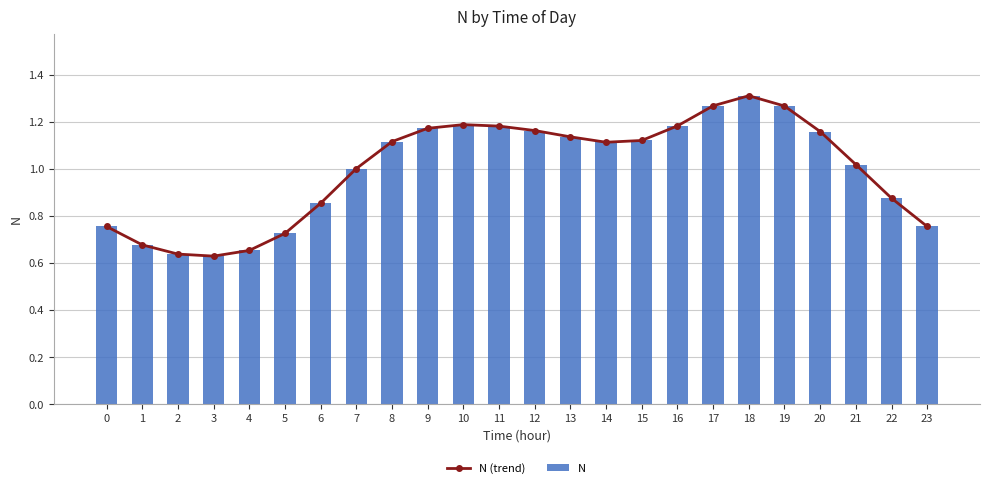

Count the number of data series in this chart.

2